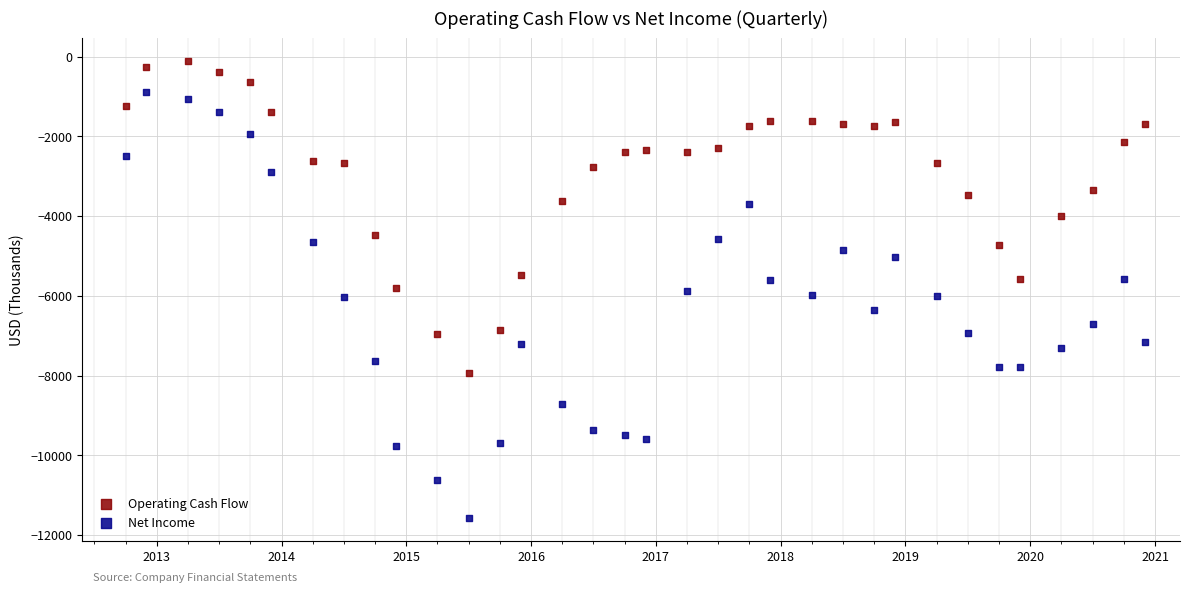

What are all the series names shown in the legend?

Operating Cash Flow, Net Income